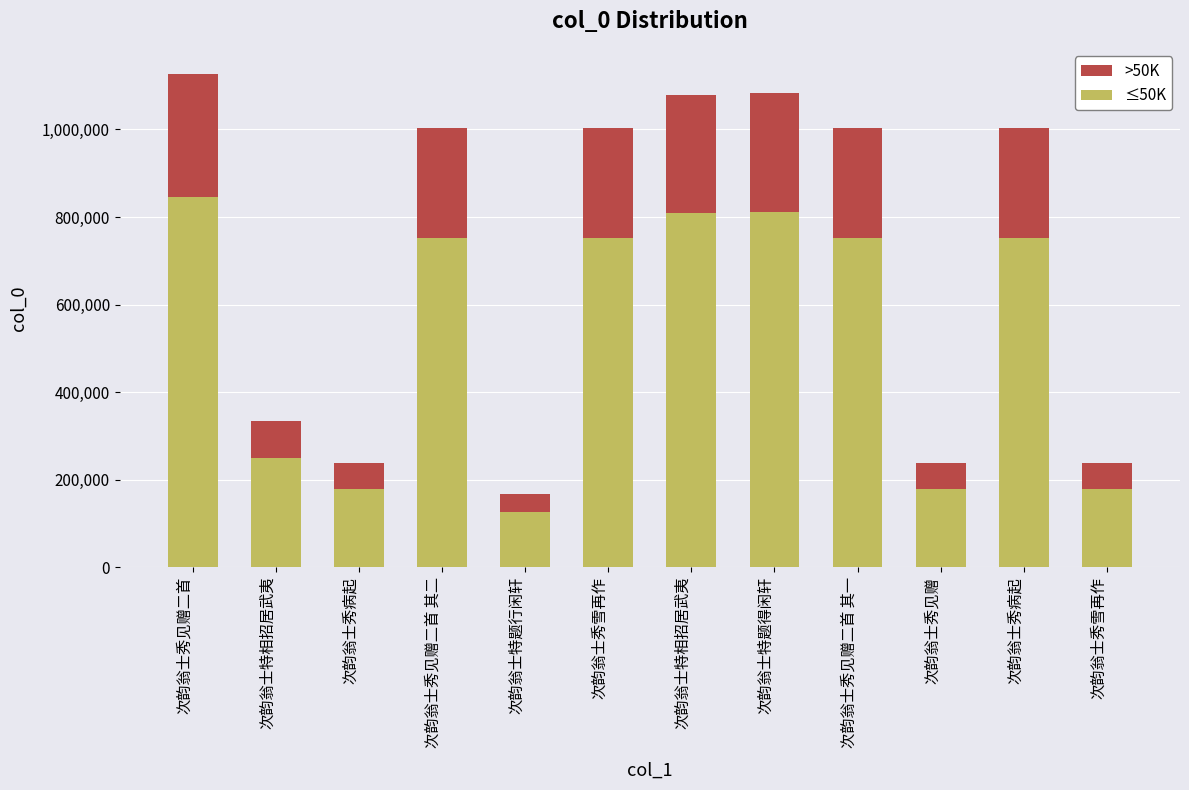

Where is >50K nearest to the value 161833?

次韵翁士特相招居武夷